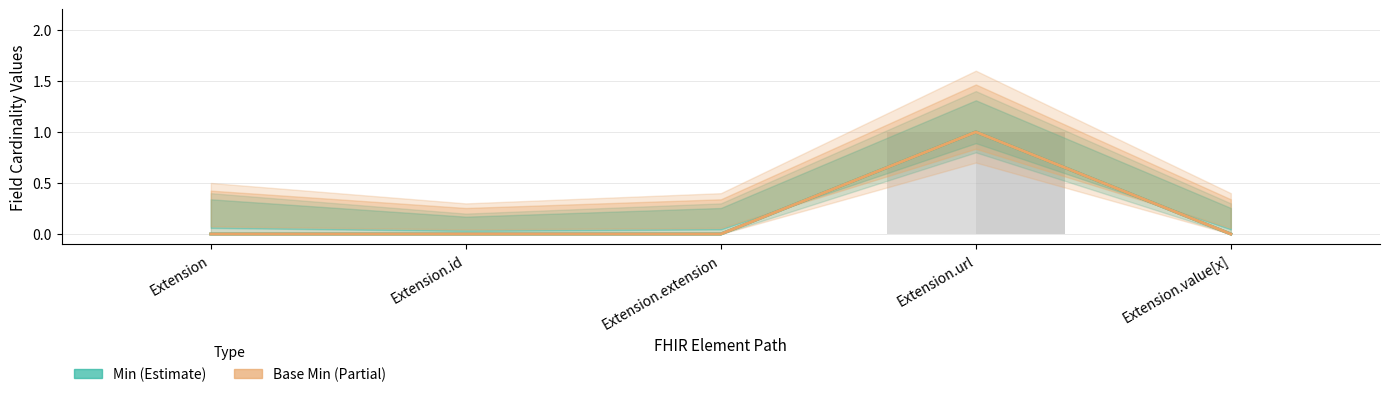

Reading left to right, transcribe all the data shown in this chart.

Min (Estimate): 0	0	0	1	0
Base Min (Partial): 0	0	0	1	0